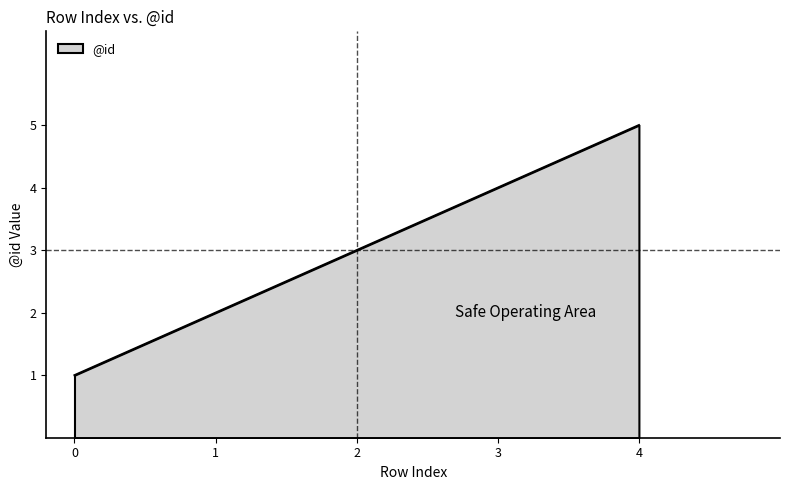

How many values are below 3?

2